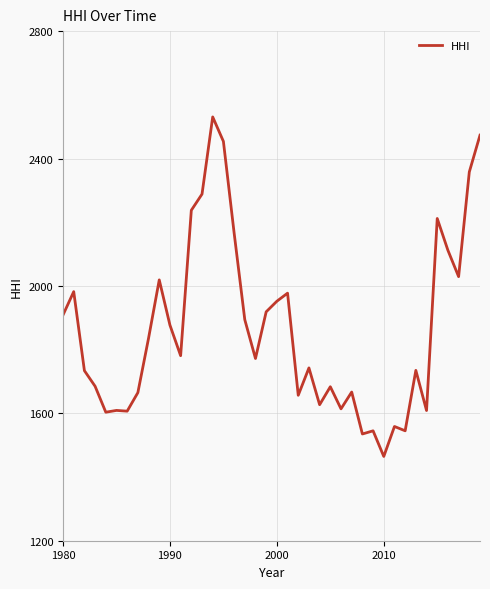

What is the difference between the maximum and minimum values?

1066.0